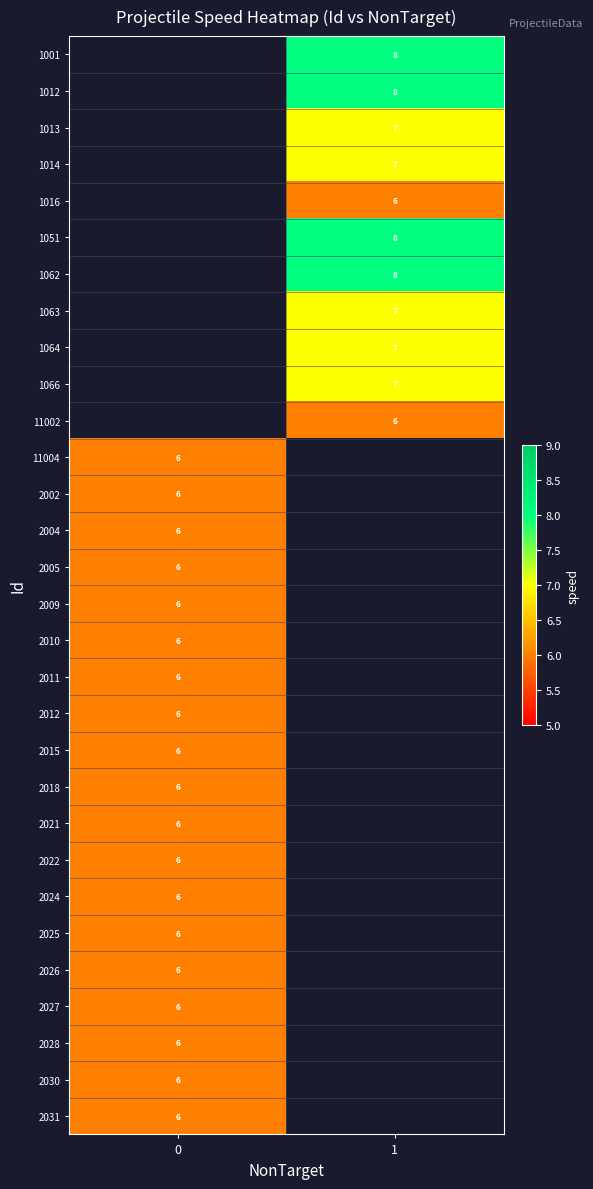

The 2021 series shows 3 at 0. True or false?

False